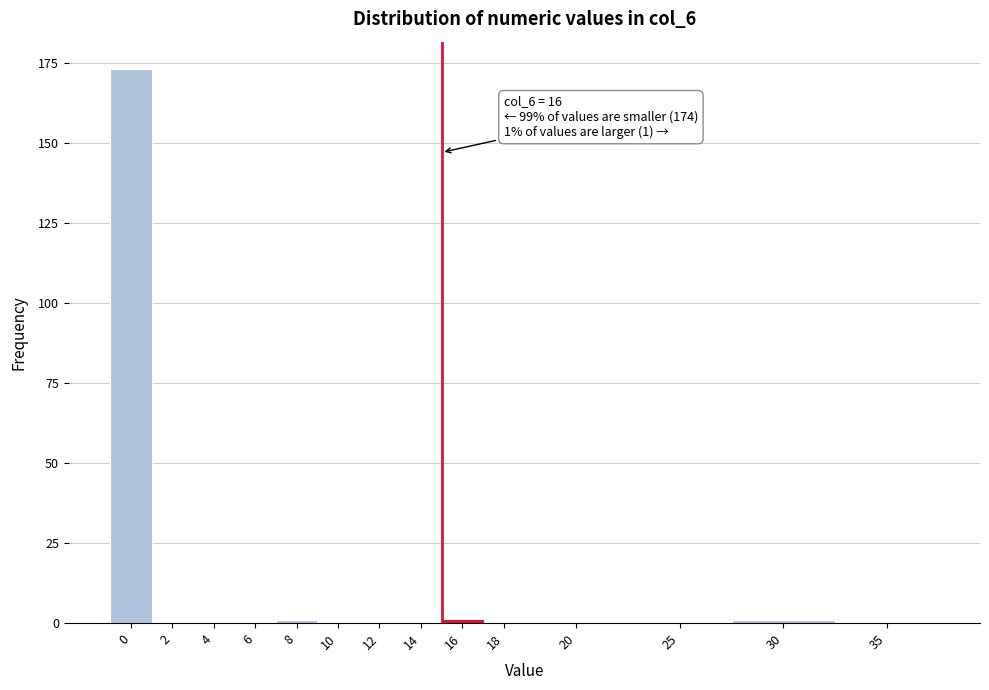

Reading right to left, extract all data points from this chart.

35=0	30=1	25=0	20=0	18=0	16=1	14=0	12=0	10=0	8=1	6=0	4=0	2=0	0=173